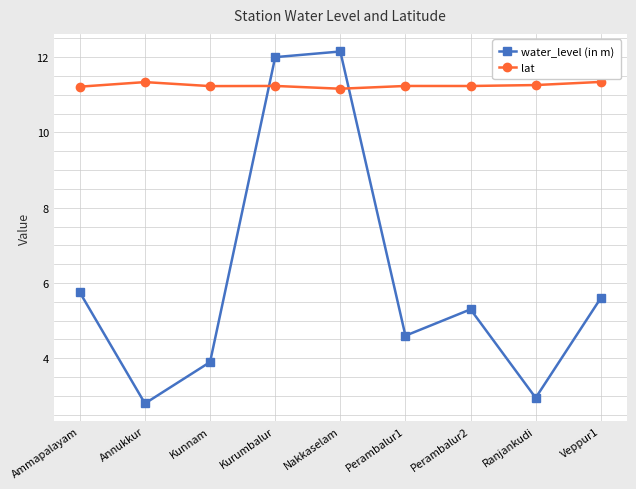

What are all the series names shown in the legend?

water_level (in m), lat